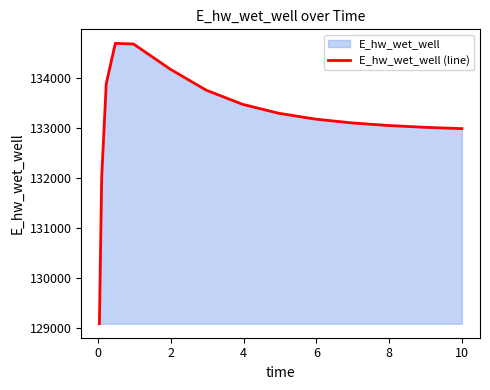

Does the chart display data point markers on the line(s)?

No